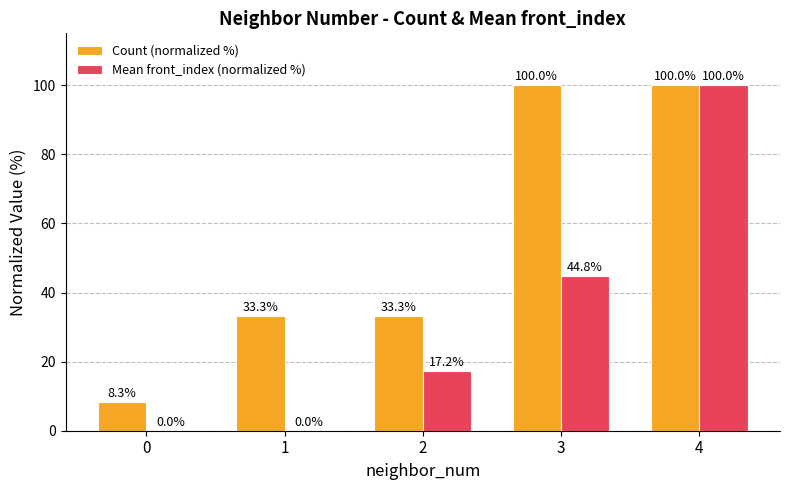

Is it true that Mean front_index (normalized %) equals -35.5 at 1?

False